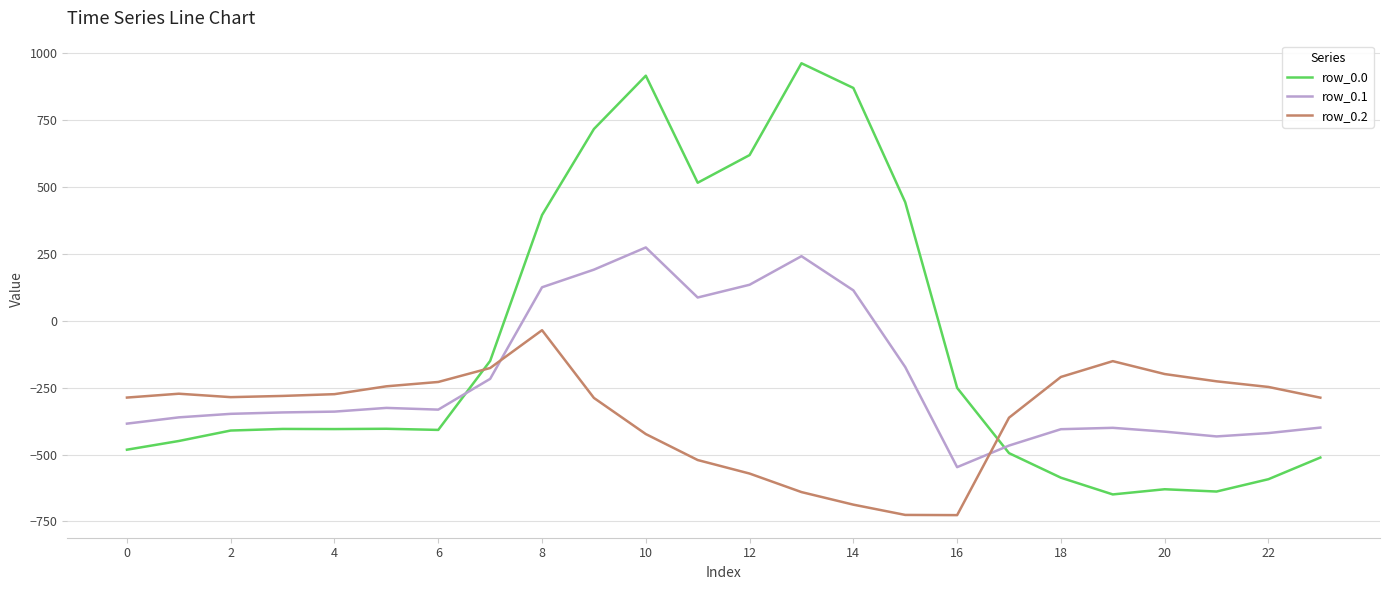

What is the difference between the maximum and minimum values in the row_0.0 series?

1611.9